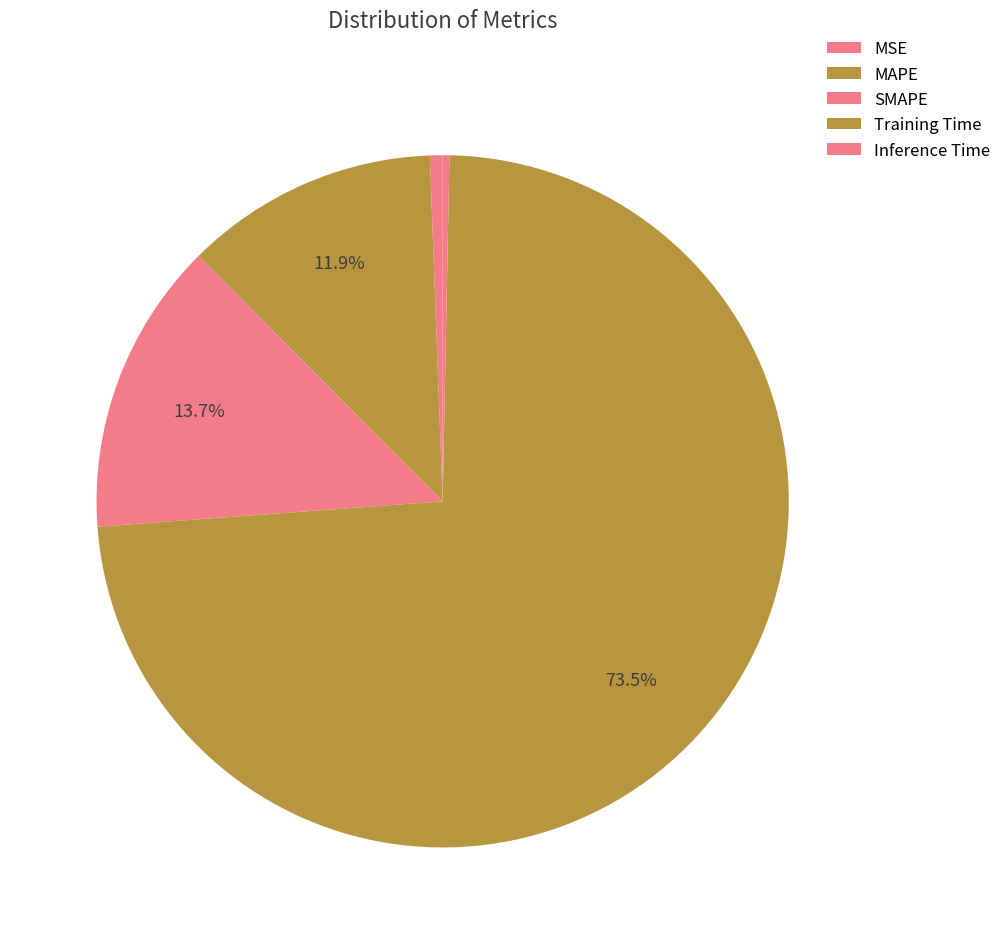

How many slices are in this pie chart?

5